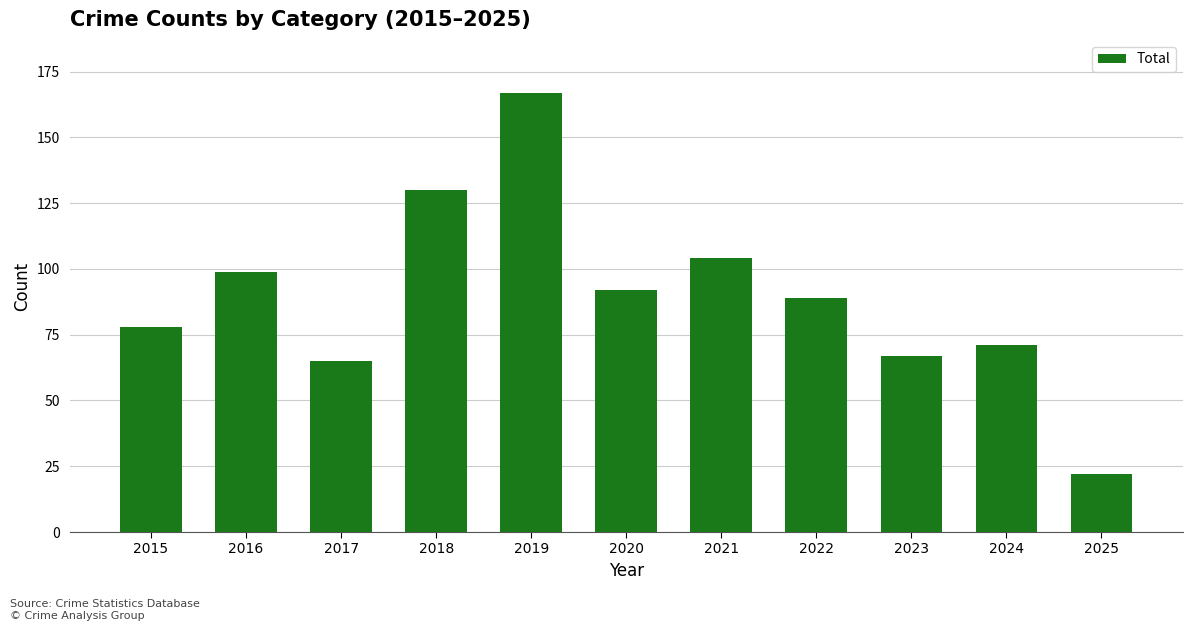

Reading left to right, what are all the values shown in this chart?

2015=78	2016=99	2017=65	2018=130	2019=167	2020=92	2021=104	2022=89	2023=67	2024=71	2025=22